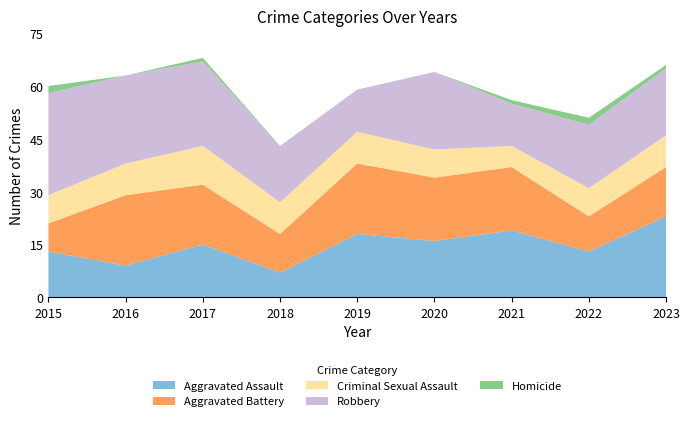

Reading left to right, extract all data points from this chart.

Aggravated Assault: 2015=13	2016=9	2017=15	2018=7	2019=18	2020=16	2021=19	2022=13	2023=23
Aggravated Battery: 2015=8	2016=20	2017=17	2018=11	2019=20	2020=18	2021=18	2022=10	2023=14
Criminal Sexual Assault: 2015=8	2016=9	2017=11	2018=9	2019=9	2020=8	2021=6	2022=8	2023=9
Robbery: 2015=29	2016=25	2017=24	2018=16	2019=12	2020=22	2021=12	2022=18	2023=19
Homicide: 2015=2	2016=0	2017=1	2018=0	2019=0	2020=0	2021=1	2022=2	2023=1